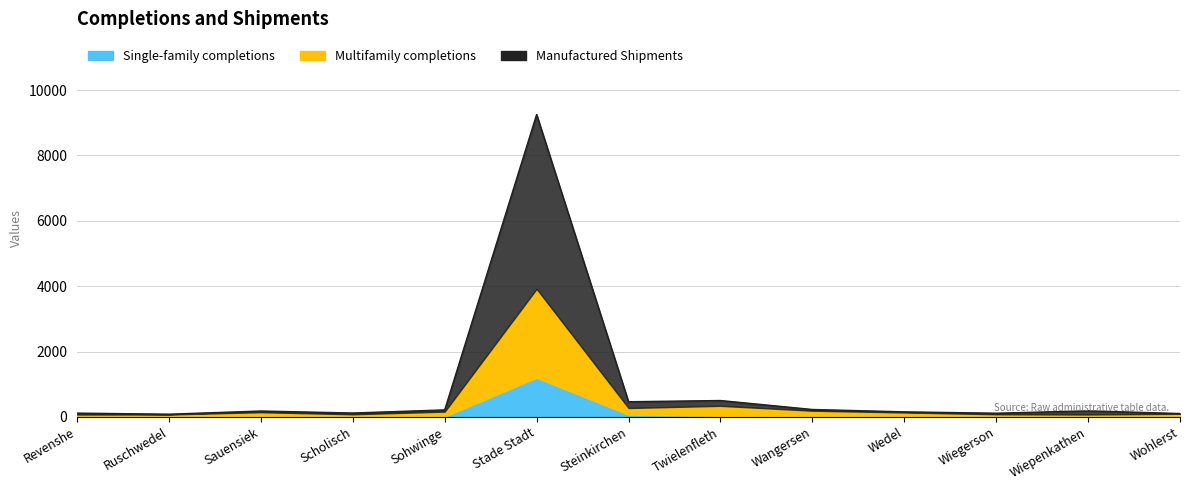

At how many categories does at least one series exceed 1901?

1